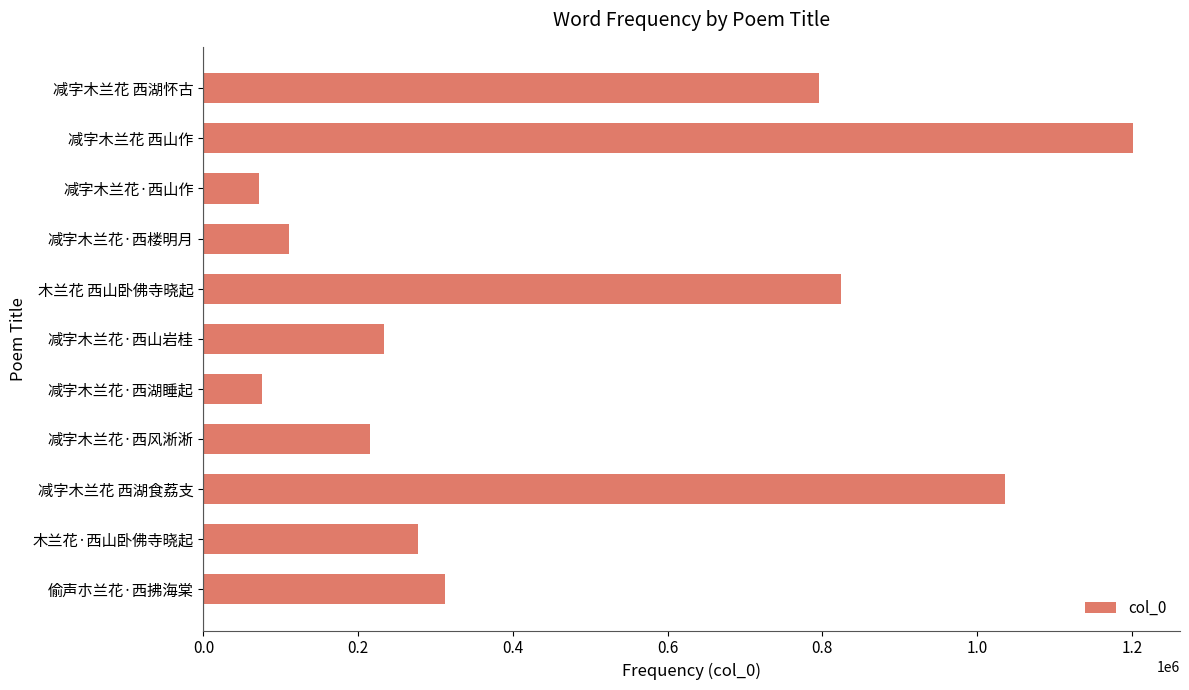

The value at 木兰花 西山卧佛寺晓起 is 229570. True or false?

False